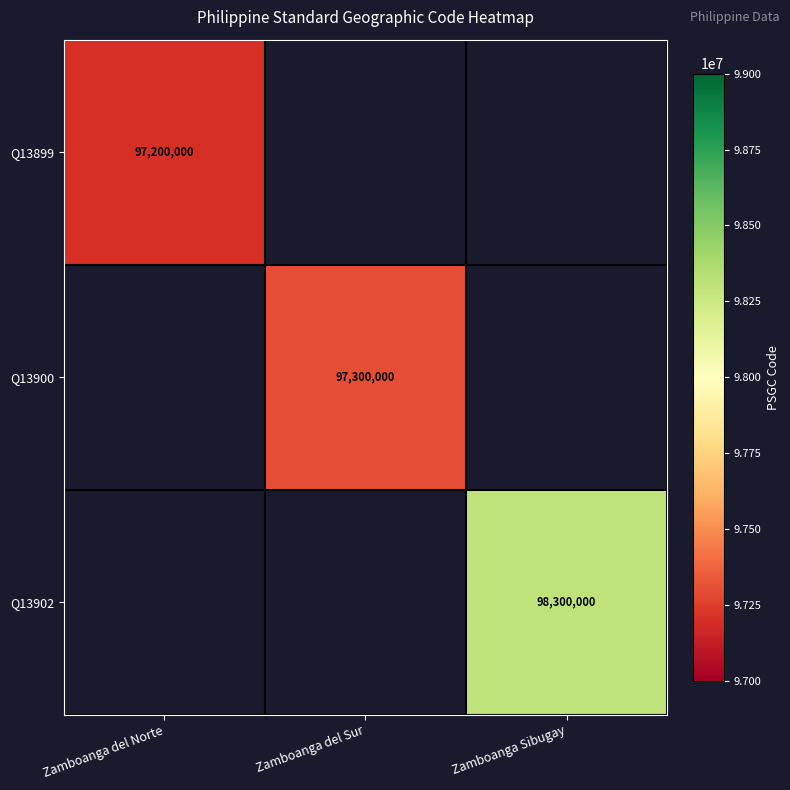

Is it true that Q13900 equals 46784999.9 at Zamboanga del Sur?

False